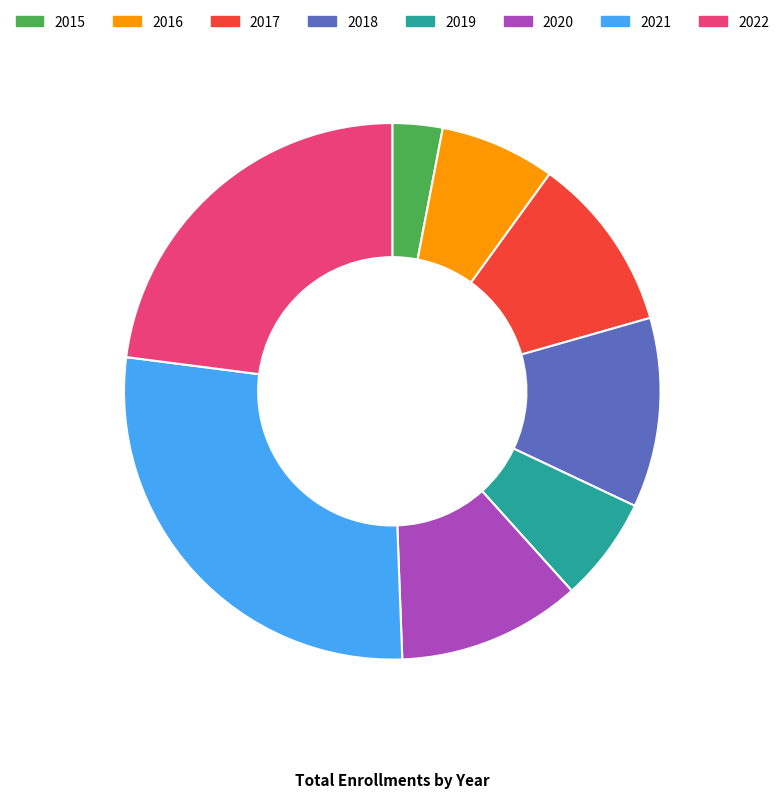

How many segments does this pie chart have?

8